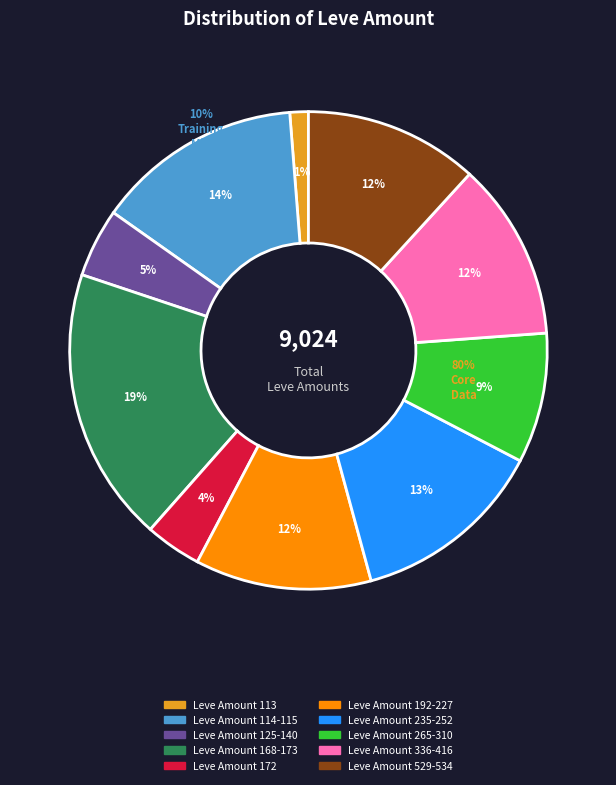

Is the sum of Leve Amount 235-252 and 29 greater than half?

No